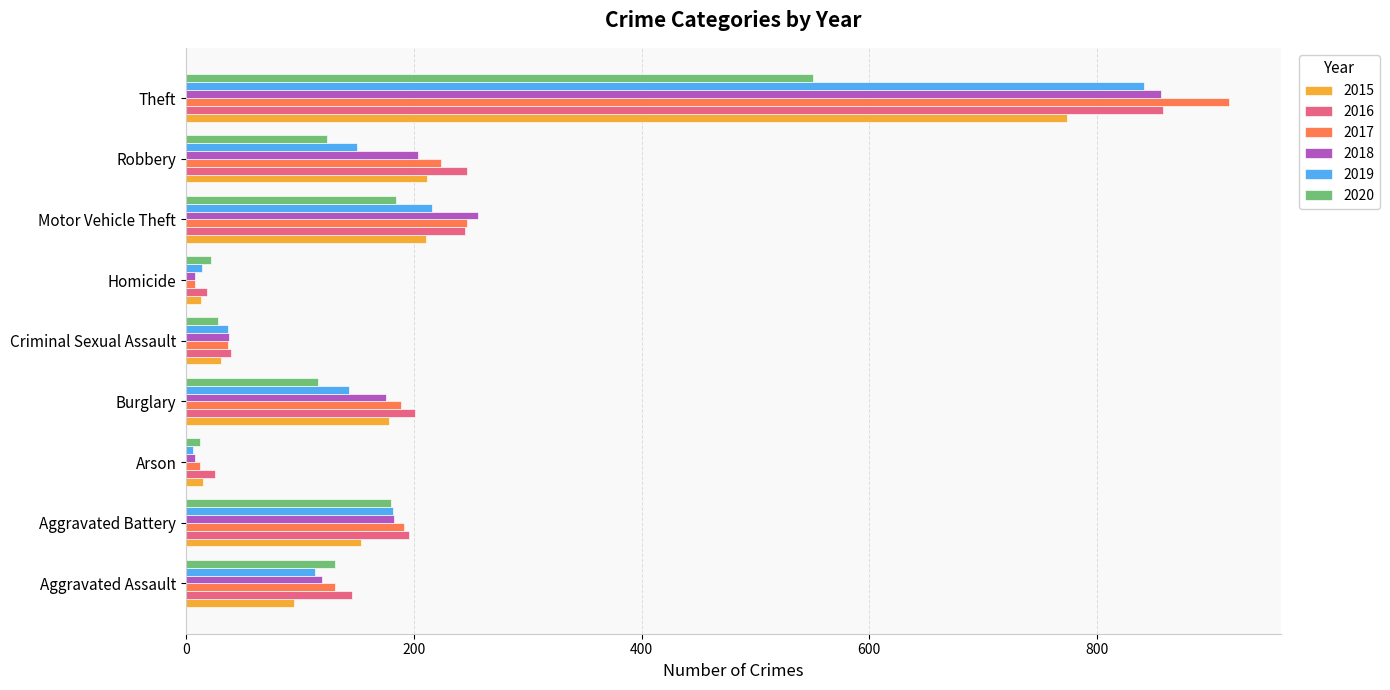

What is the sum of all 2015 values?

1683